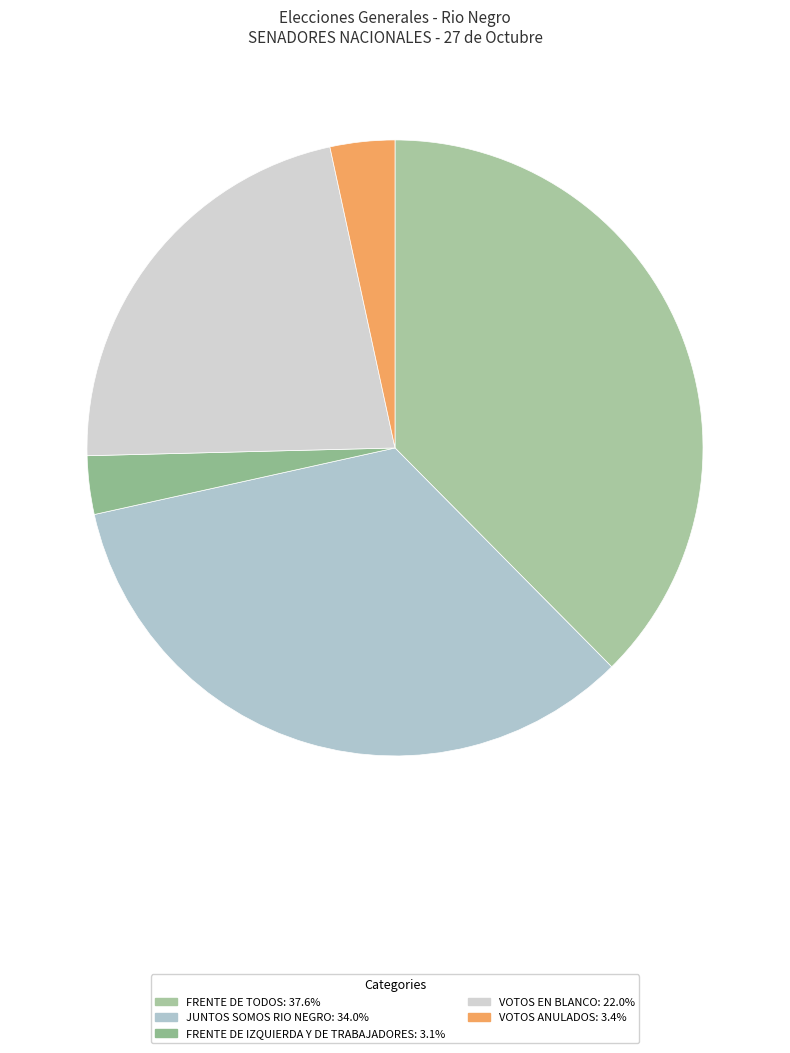

Which slice is the smallest?

FRENTE DE IZQUIERDA Y DE TRABAJADORES